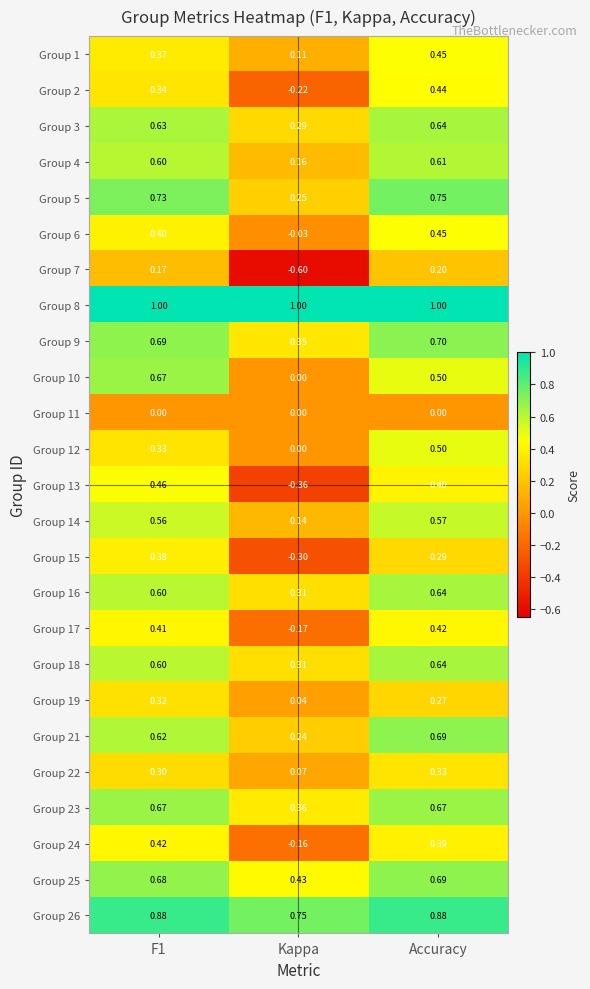

At which category is the sum across all series the highest?

Accuracy